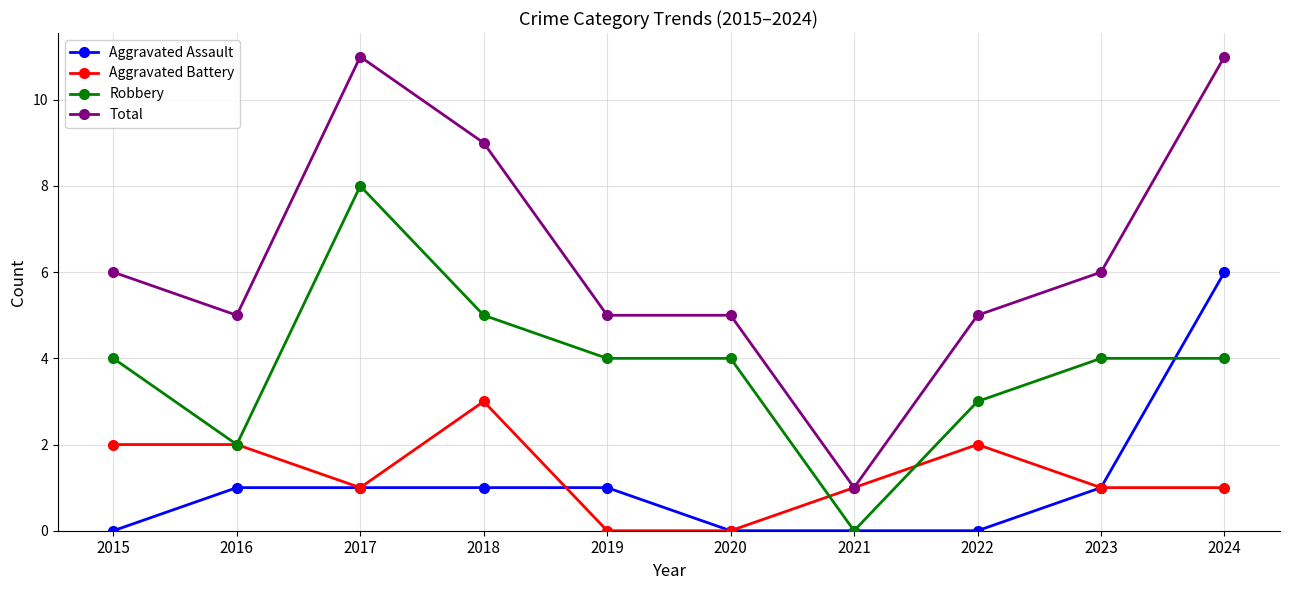

Count the number of categories in the chart.

10